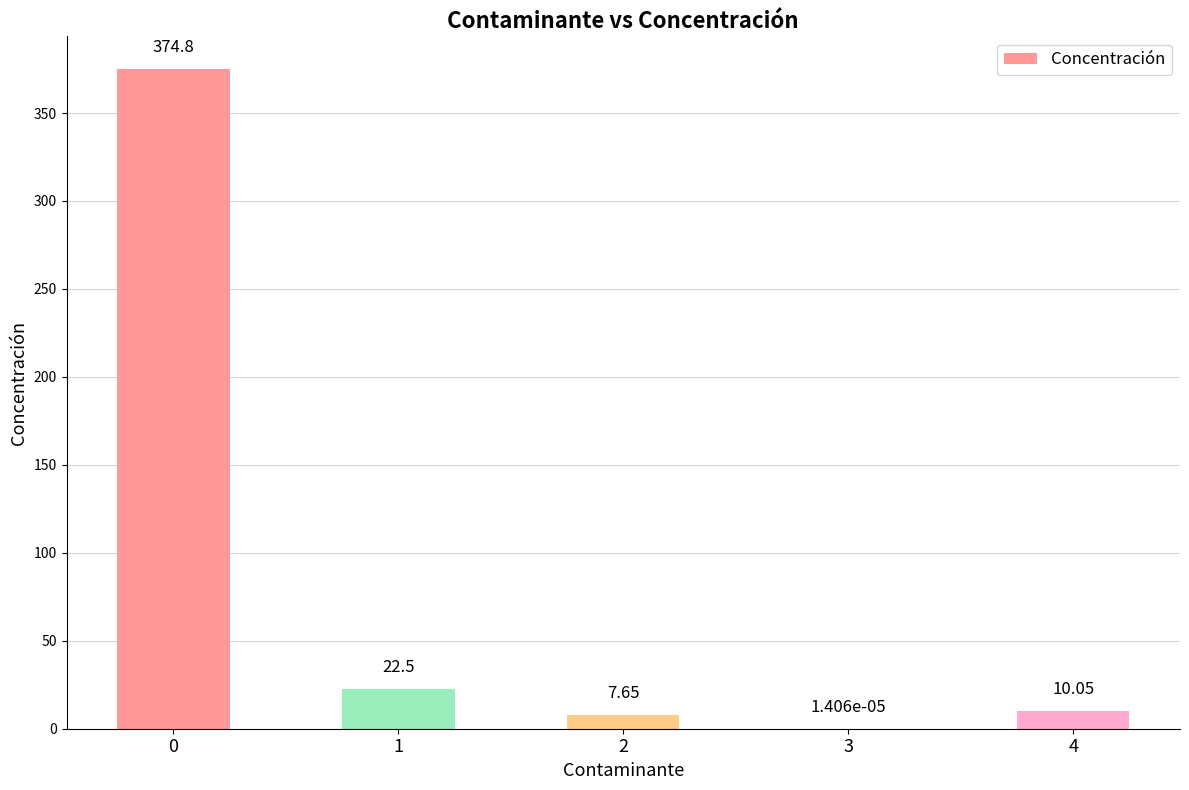

What is the sum of the values at 1 and 3?

22.5